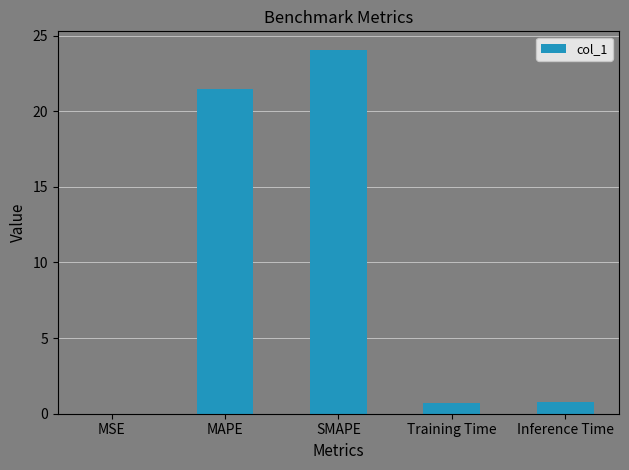

What is the sum of all values?

47.1